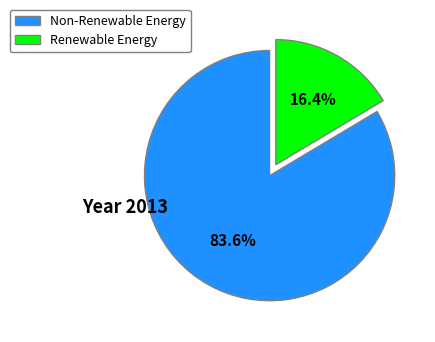

Count the number of slices in the pie.

2